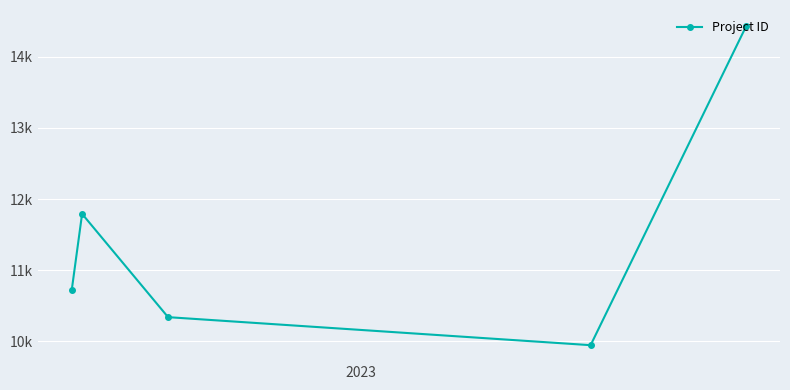

Does the chart have visible grid lines?

Yes